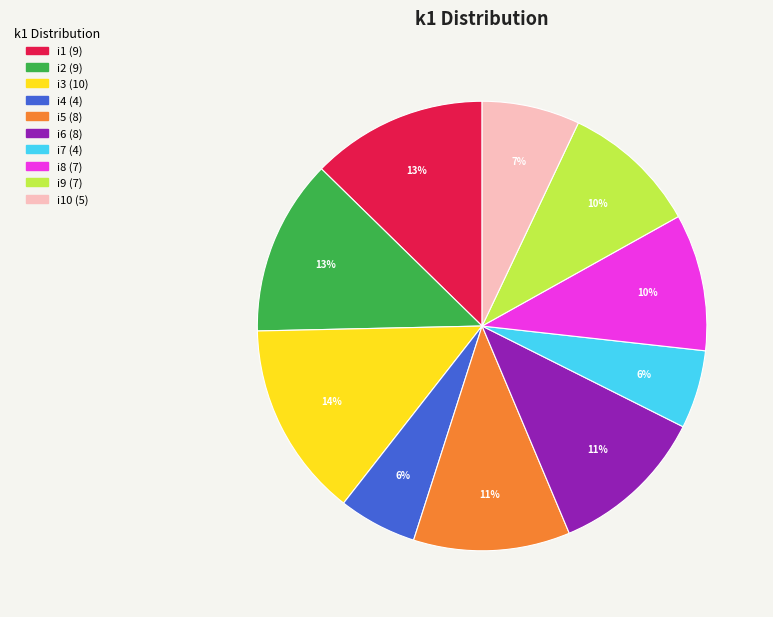

Is there any slice that represents more than half of the pie?

No